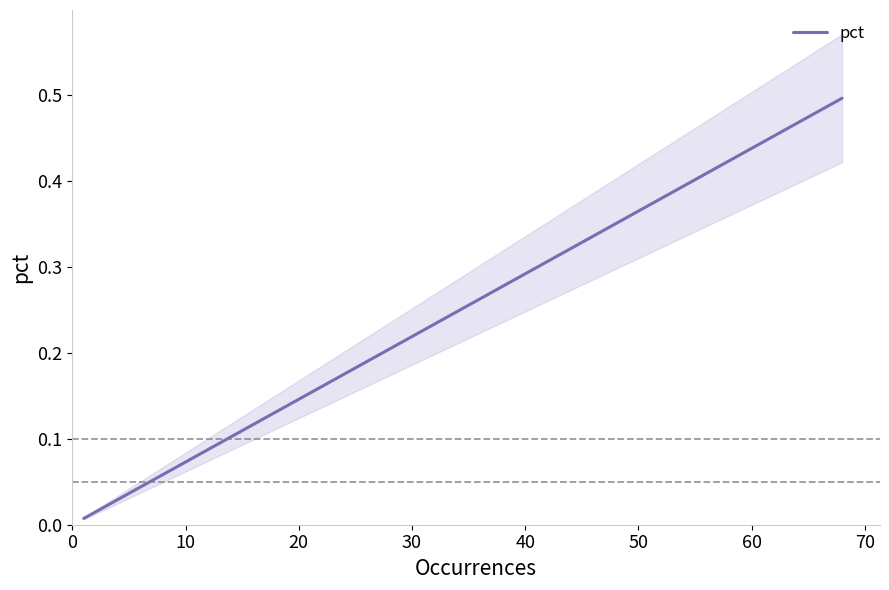

What is the maximum value for pct?

0.5